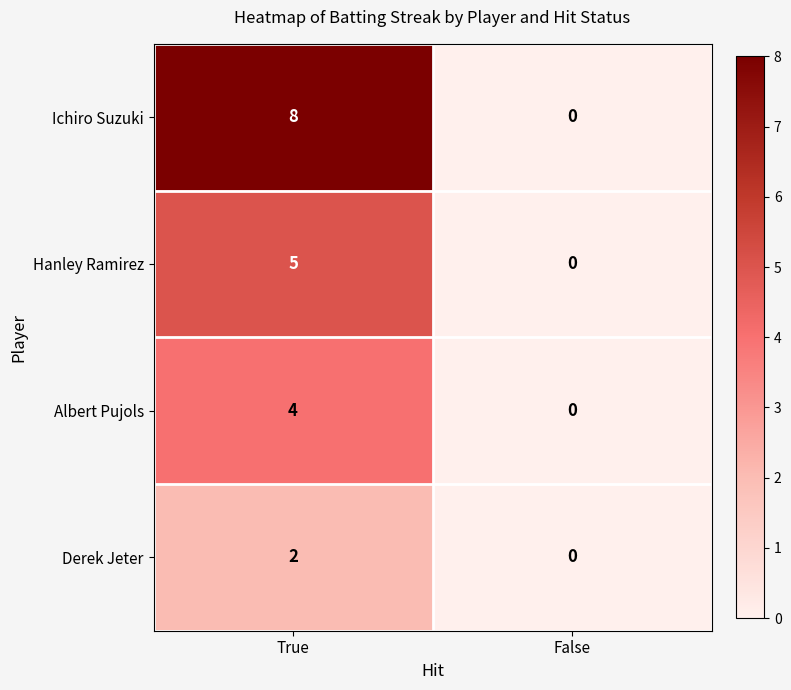

How many series are shown in this chart?

4